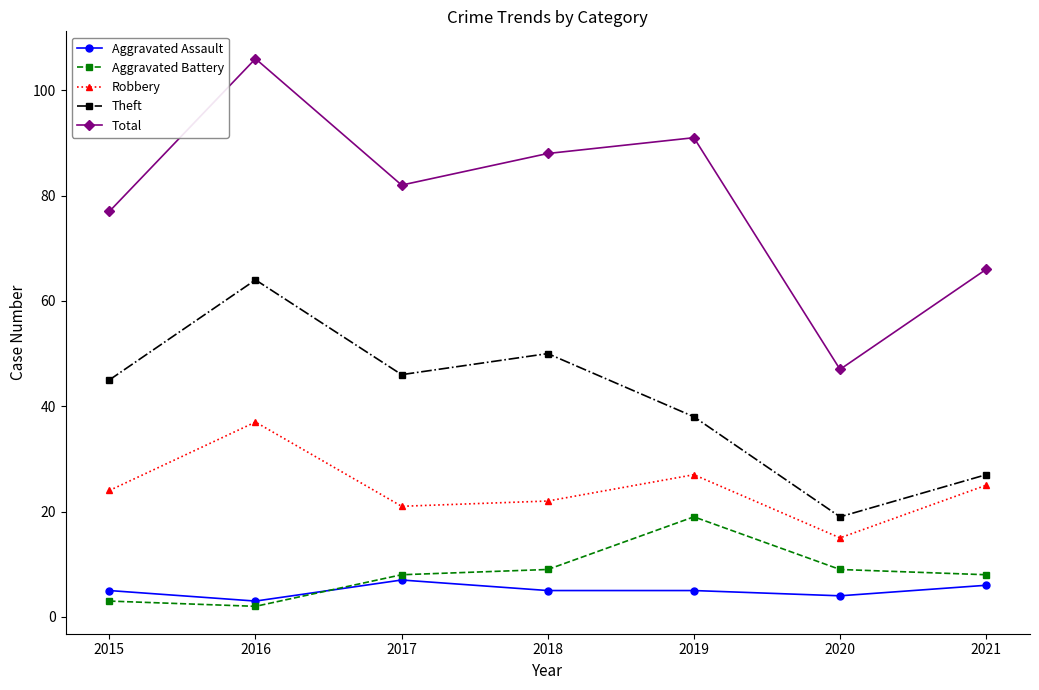

True or false: Robbery and Theft cross at least once.

False